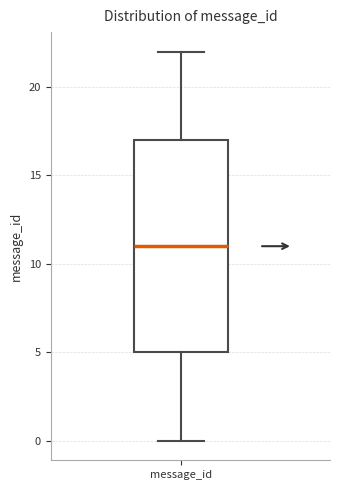

Read this box plot against the y-axis: the position of the median line, the range covered by the box, and the ends of both whiskers. The values are not printed on the chart, so give them approximately, as read against the axis.

median 11, box 5 to 17, whiskers 0 to 22